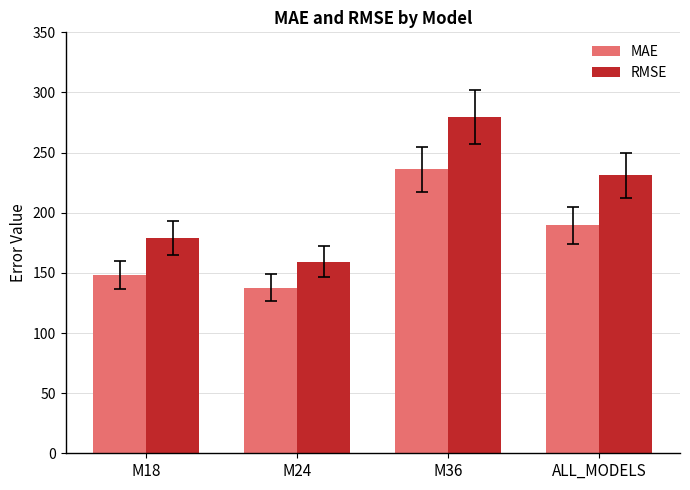

What are all the series names shown in the legend?

MAE, RMSE